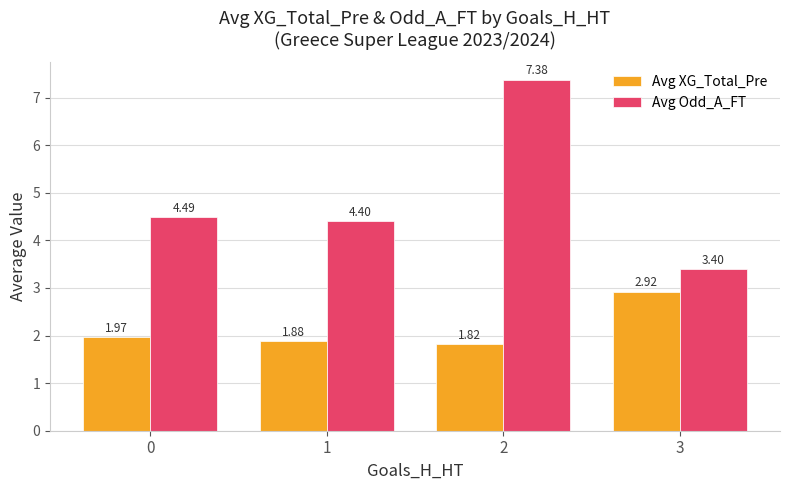

List the labels in order of Avg Odd_A_FT value, largest first.

2, 0, 1, 3